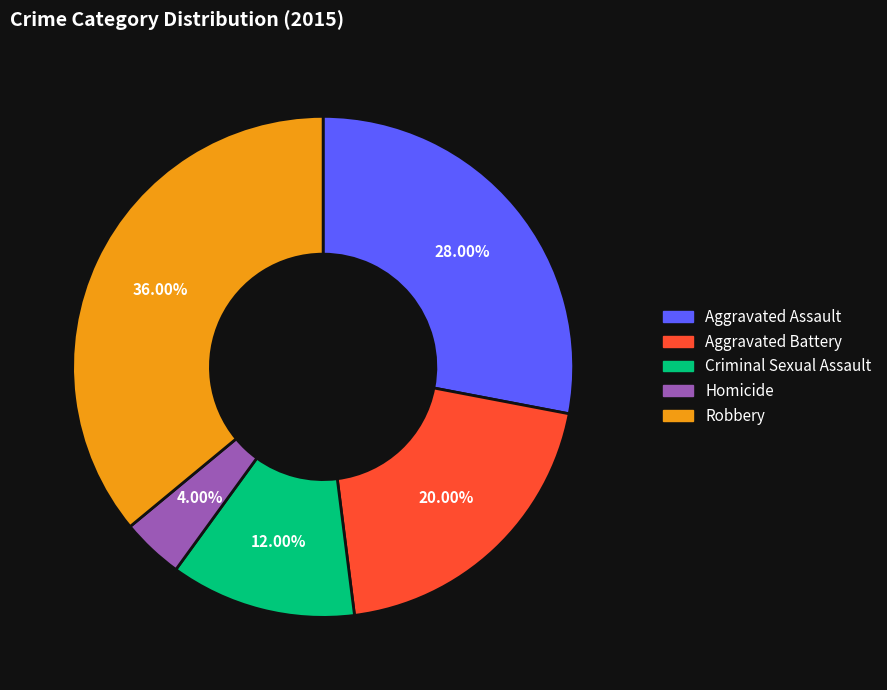

Which category has the smallest portion of the pie?

Homicide